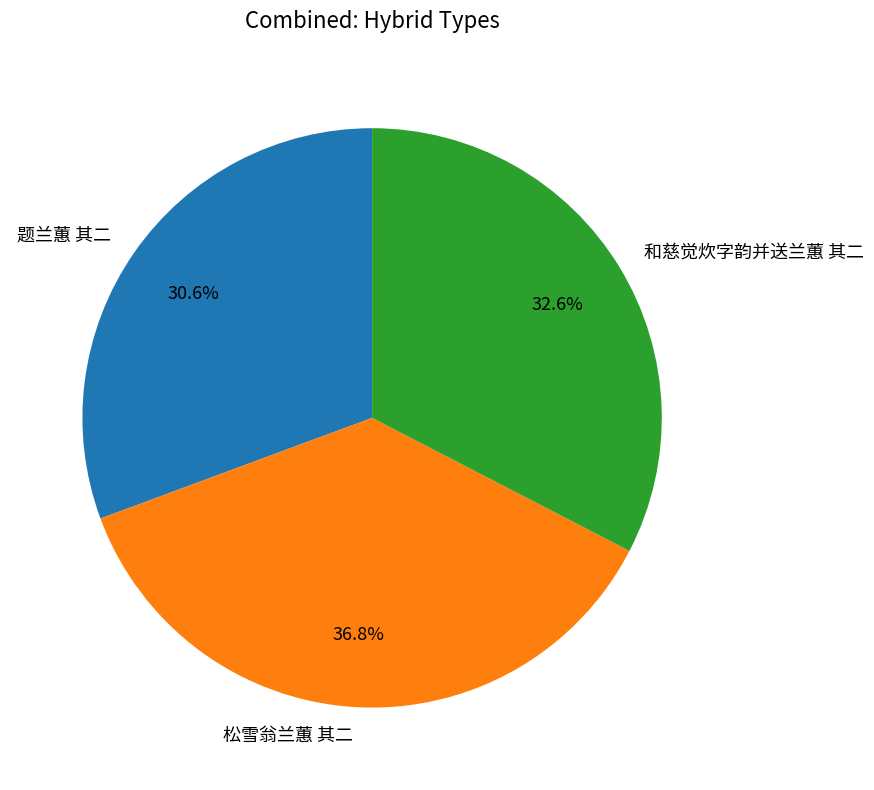

To the nearest percent, what is the average slice percentage?

33%